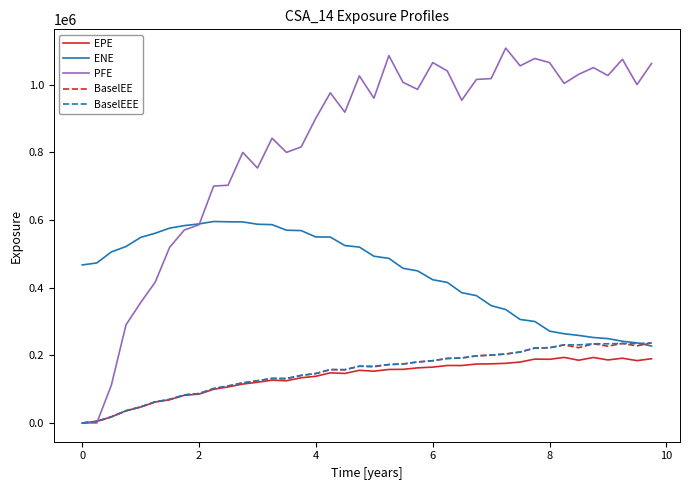

What is the maximum value shown in the chart?

1108400.0